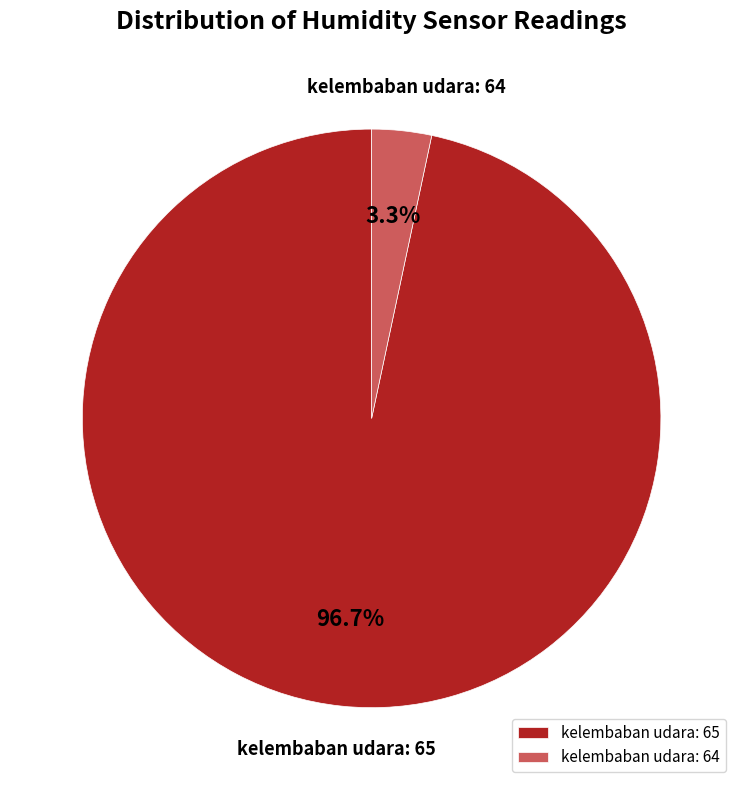

Rank the categories by value from highest to lowest.

kelembaban udara: 65, kelembaban udara: 64